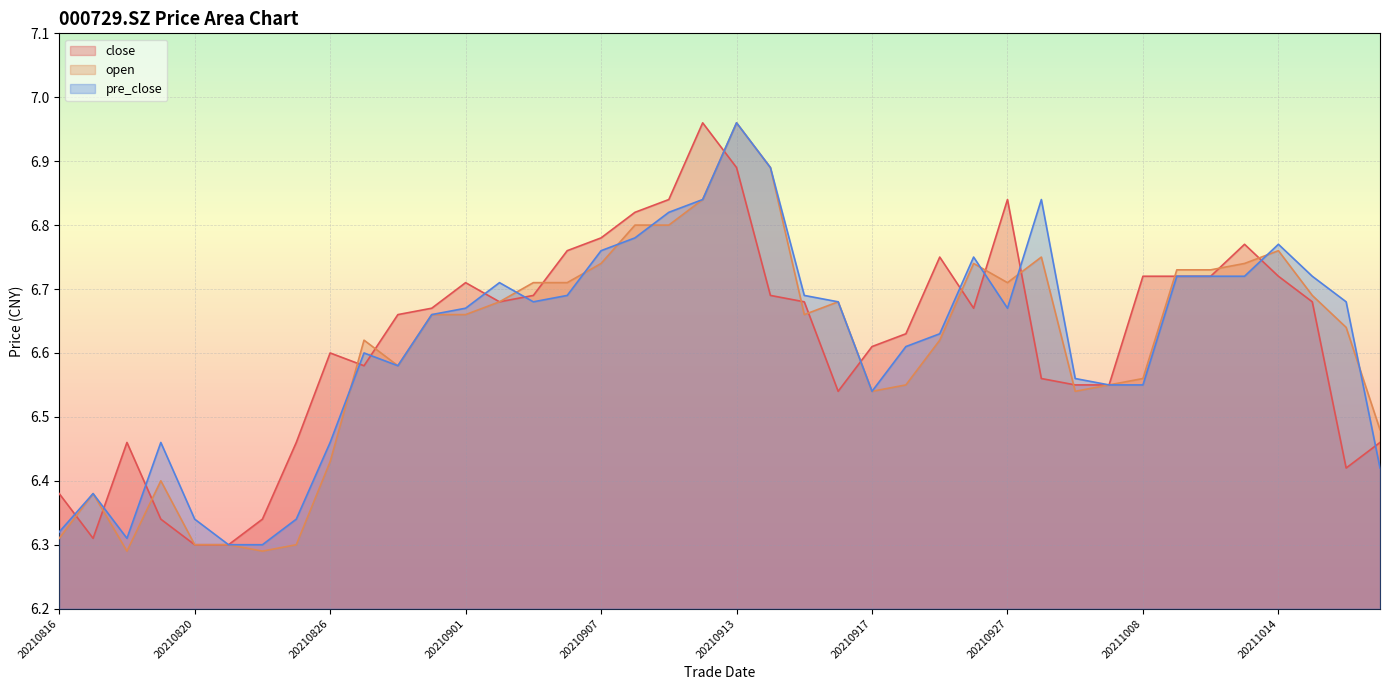

List the labels in order of close value, smallest first.

20210820, 20210823, 20210817, 20210819, 20210824, 20210816, 20211018, 20210818, 20210825, 20211019, 20210916, 20210929, 20210930, 20210928, 20210827, 20210826, 20210917, 20210922, 20210830, 20210831, 20210924, 20210902, 20210915, 20211015, 20210903, 20210914, 20210901, 20211008, 20211011, 20211012, 20211014, 20210923, 20210906, 20211013, 20210907, 20210908, 20210909, 20210927, 20210913, 20210910